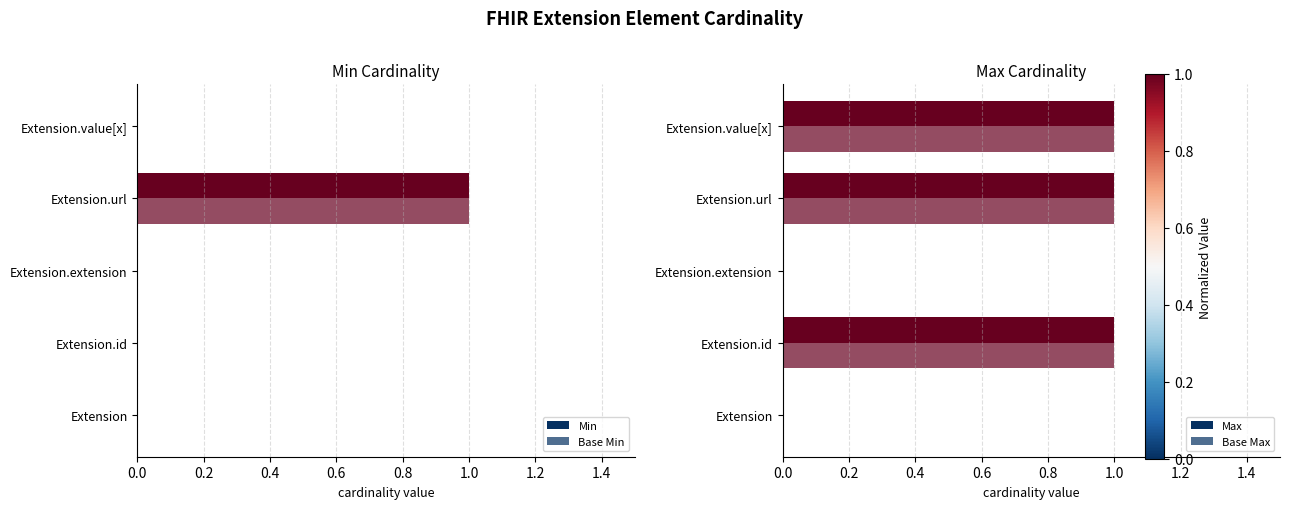

True or false: Max has a value of 1 at Extension.id.

True